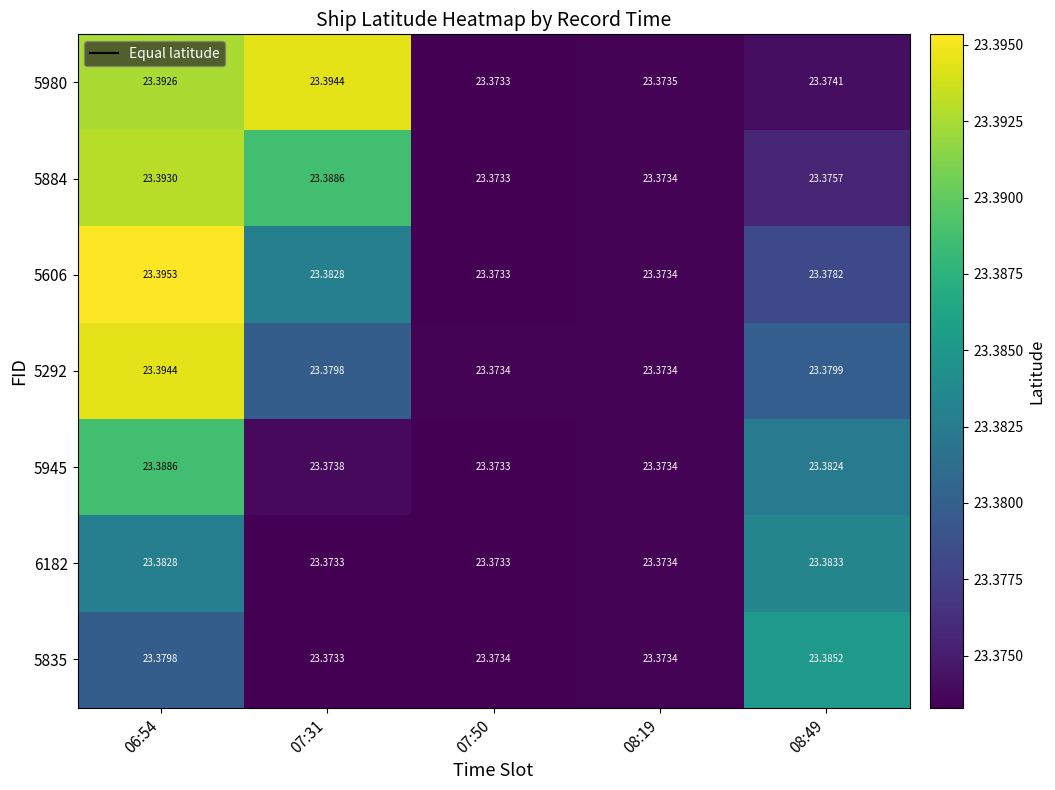

What is the total value across all series at 08:49?

163.7